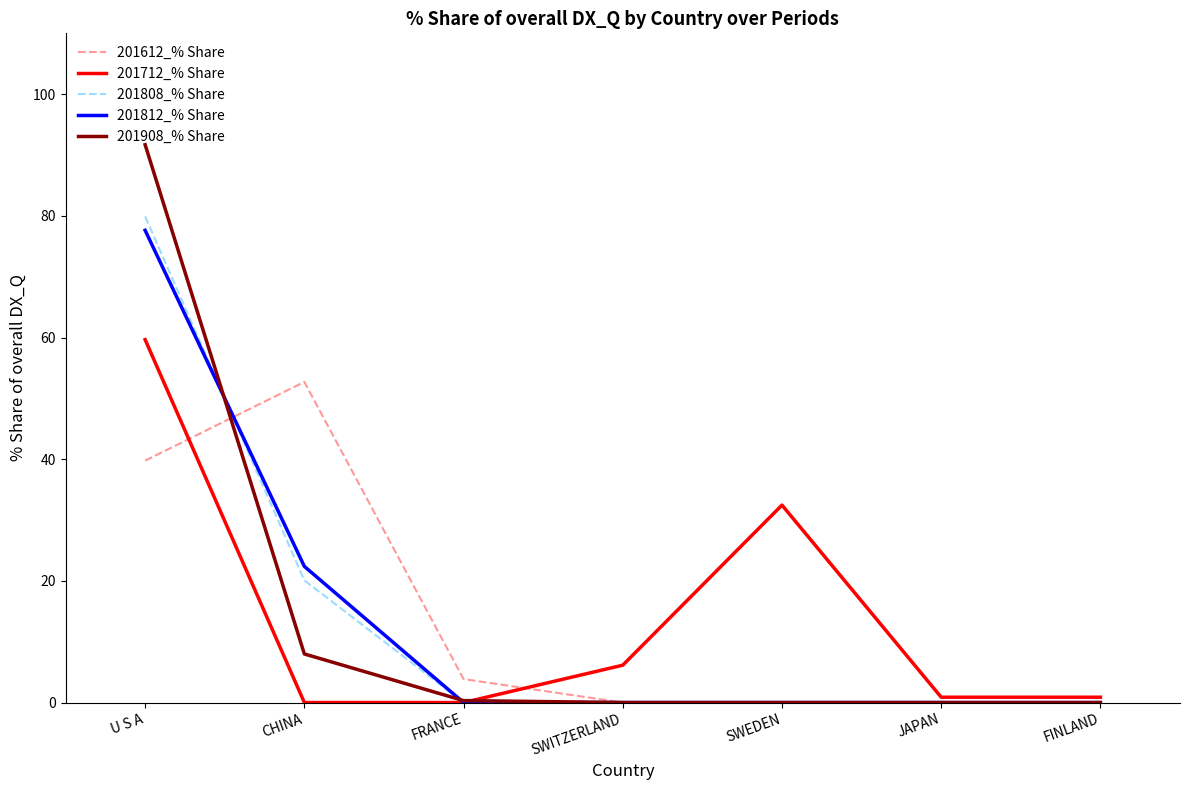

Which series has the largest range (max minus min)?

201908_% Share